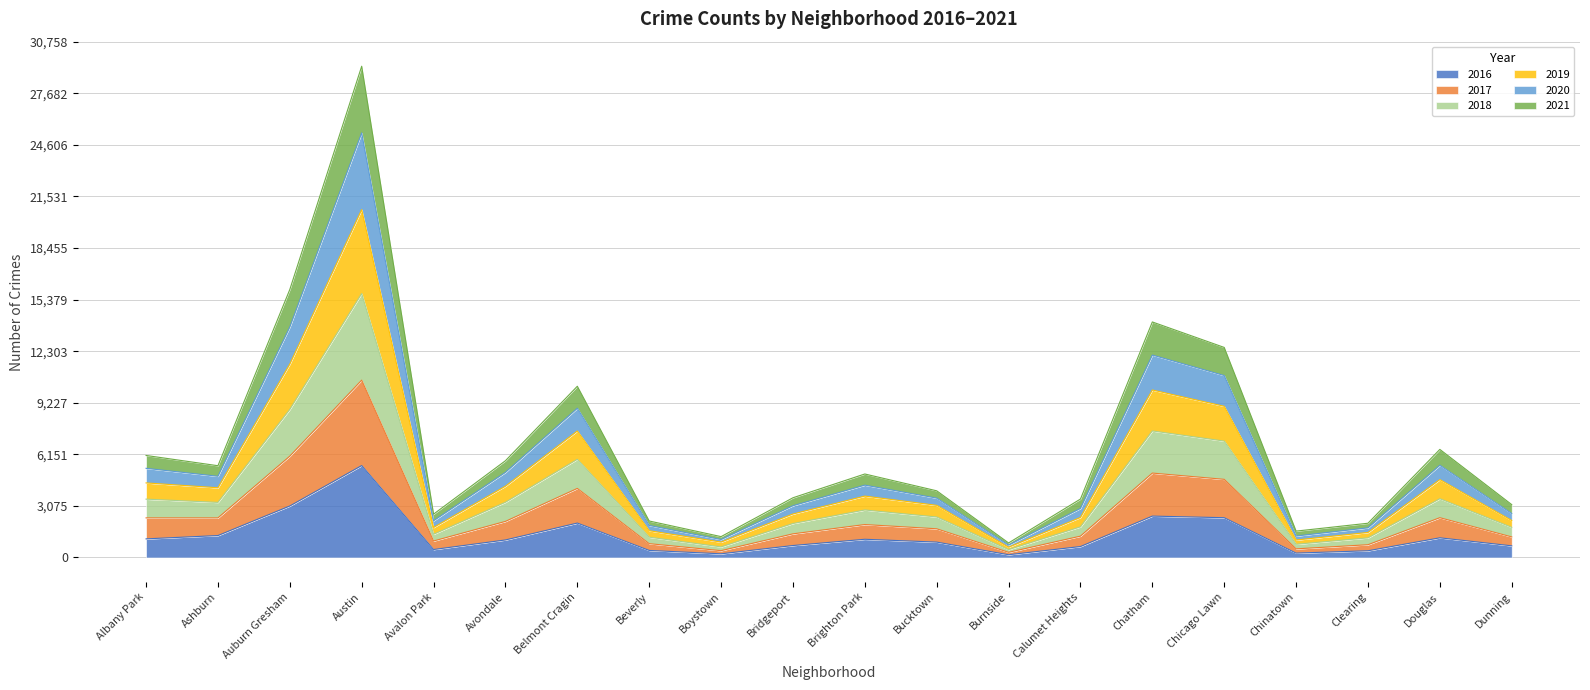

Which category has the highest value in the 2016 series?

Austin